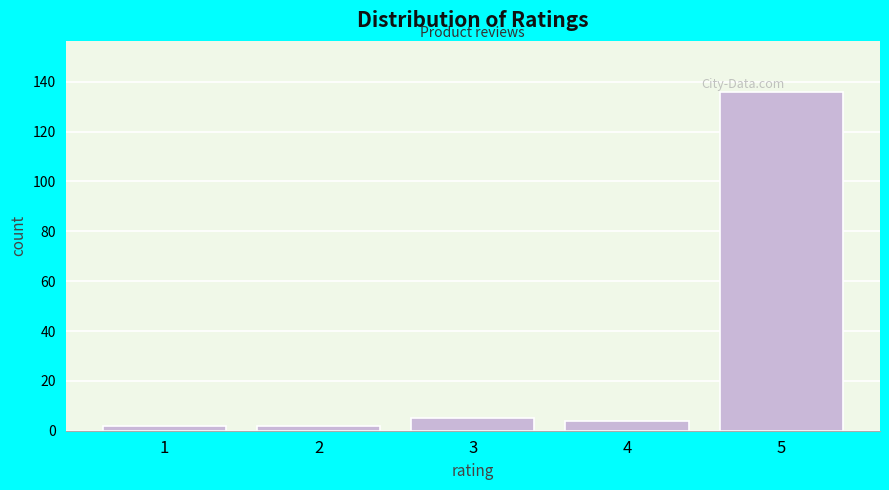

Reading left to right, list all the values displayed in this chart.

1=2	2=2	3=5	4=4	5=136